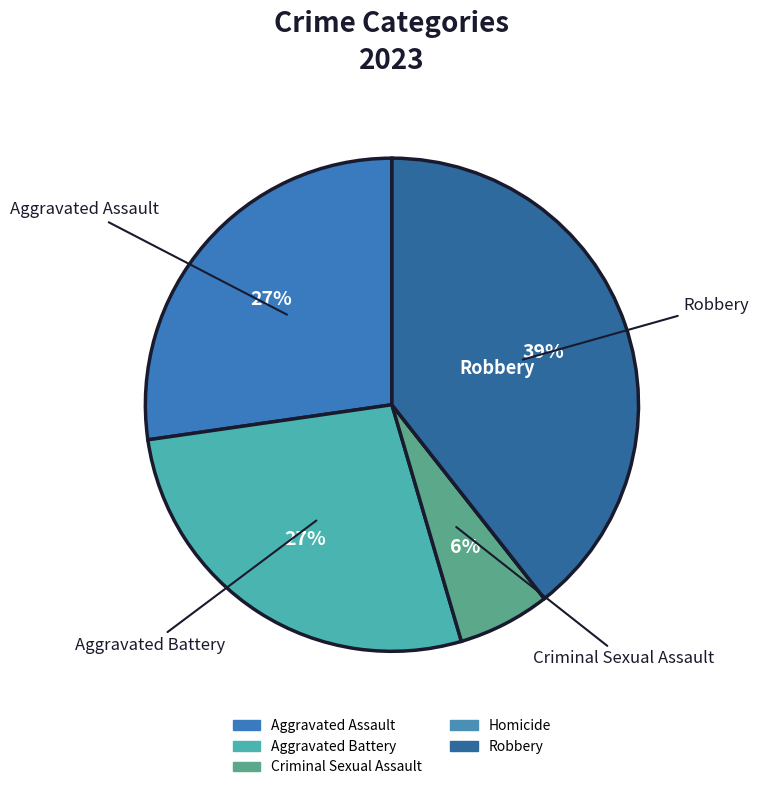

To the nearest percent, what is the difference between the Criminal Sexual Assault and Homicide slice percentages?

6%